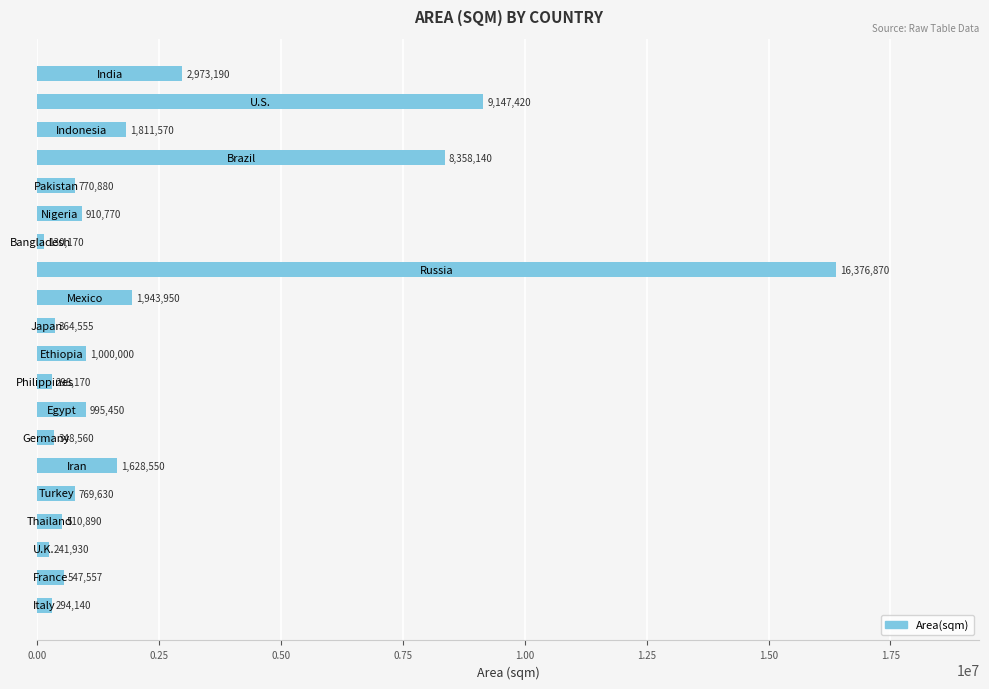

What is the value of the 9th bar from the top?

1943950